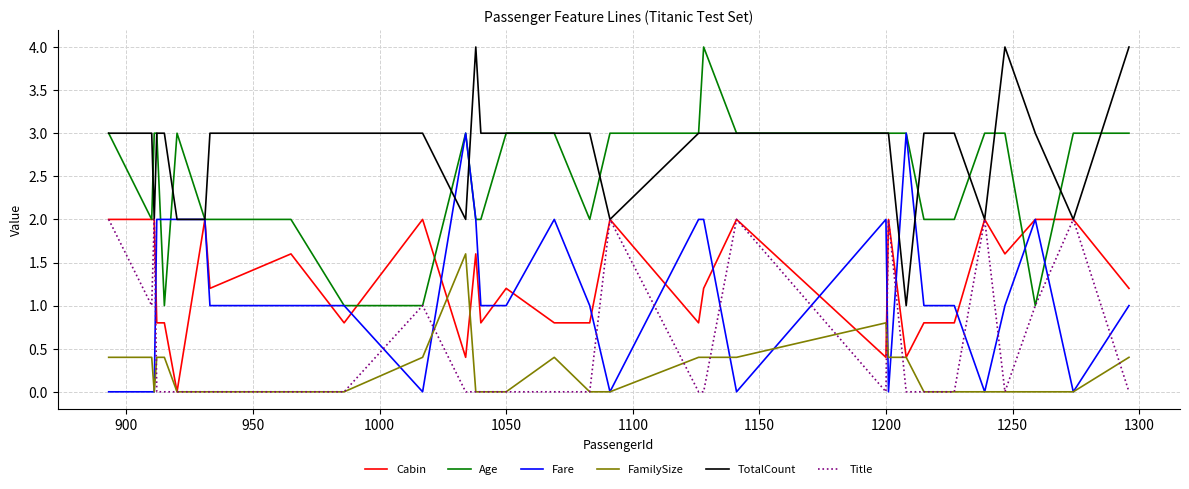

What is the maximum value for Cabin?

2.0